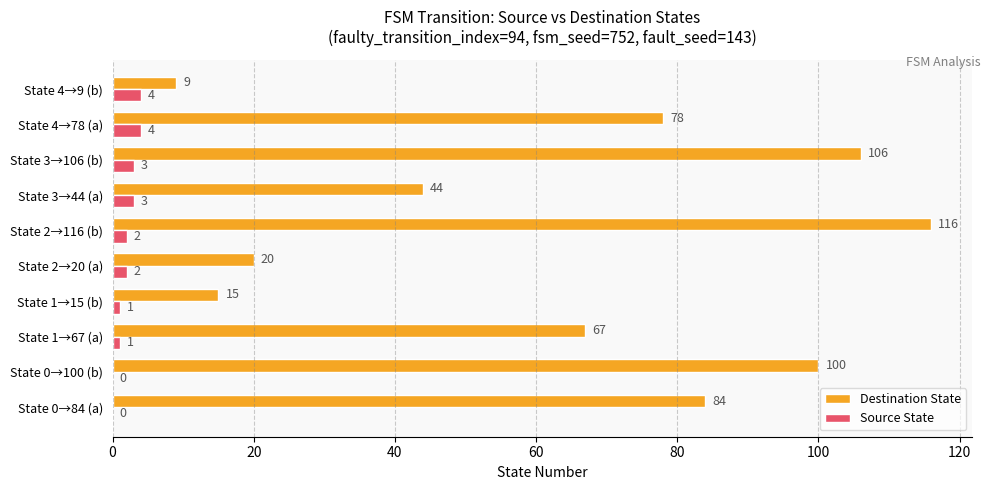

What are all the series names shown in the legend?

Destination State, Source State